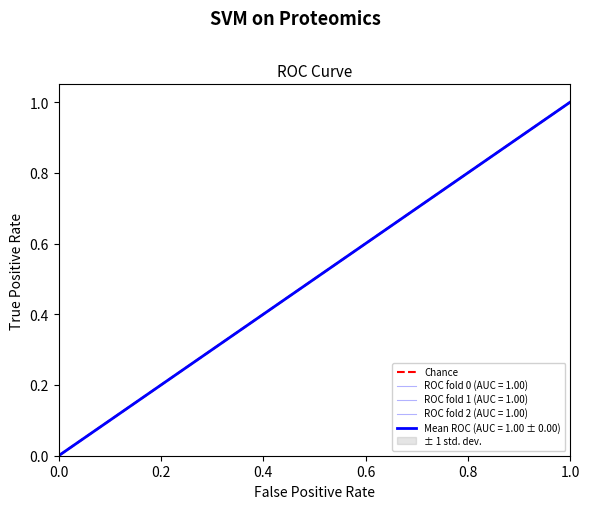

How many values are below 1?

1